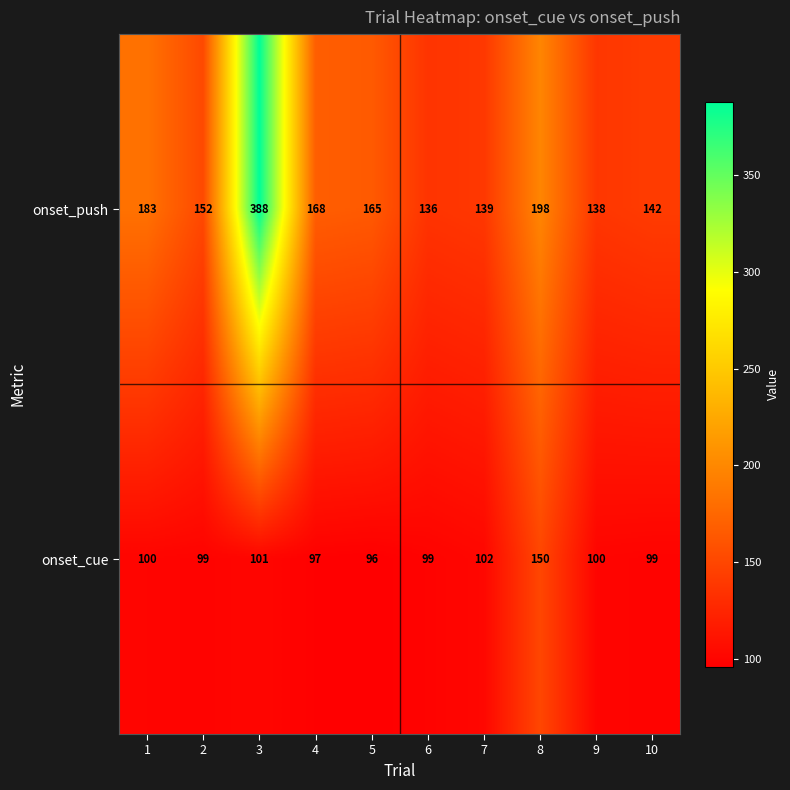

Reading left to right, transcribe all the data shown in this chart.

onset_push: 1=183	2=152	3=388	4=168	5=165	6=136	7=139	8=198	9=138	10=142
onset_cue: 1=100	2=99	3=101	4=97	5=96	6=99	7=102	8=150	9=100	10=99